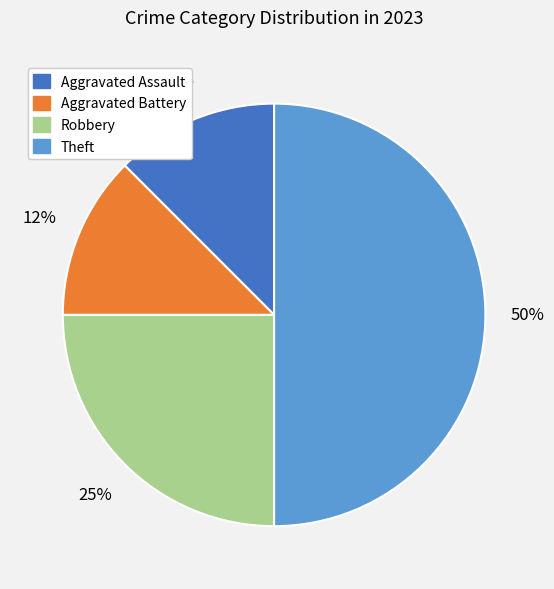

Is Robbery the majority of the pie?

No